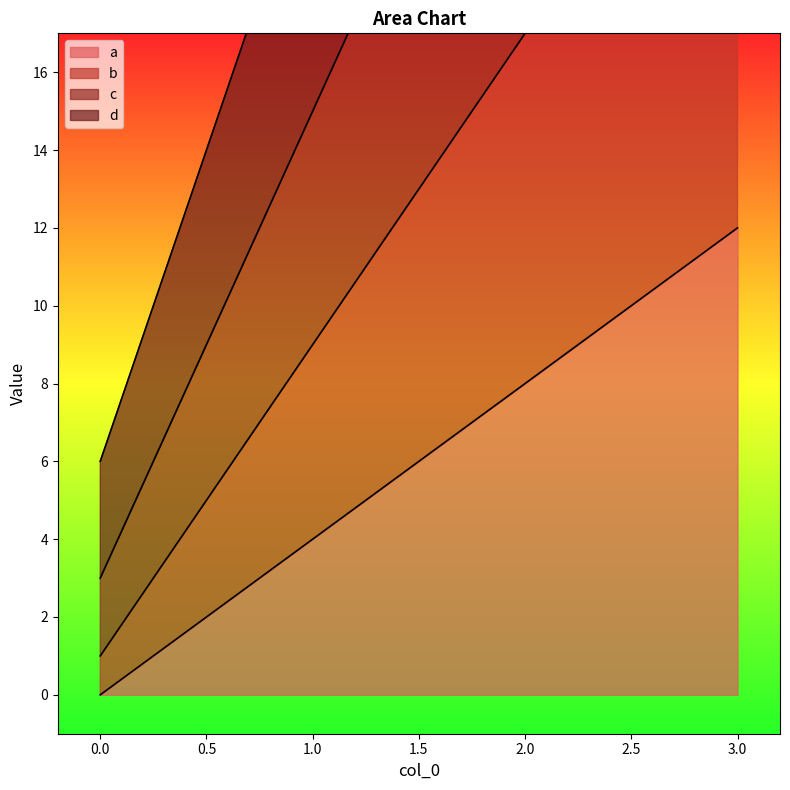

What is the difference between the maximum and minimum values in the c series?

36